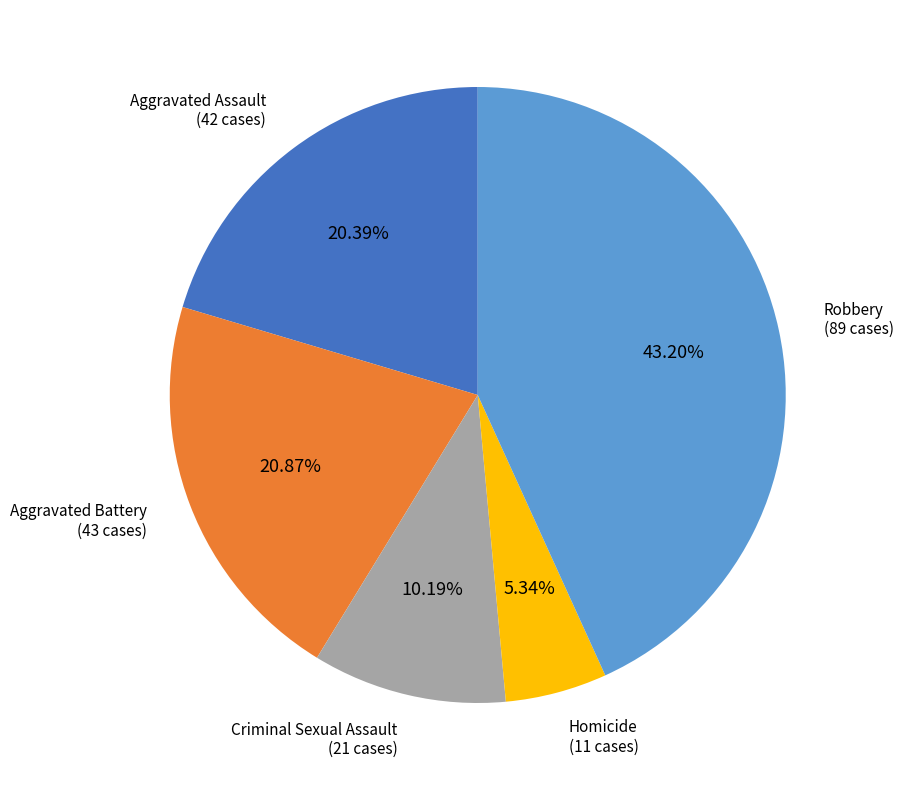

Is there any slice that represents more than half of the pie?

No